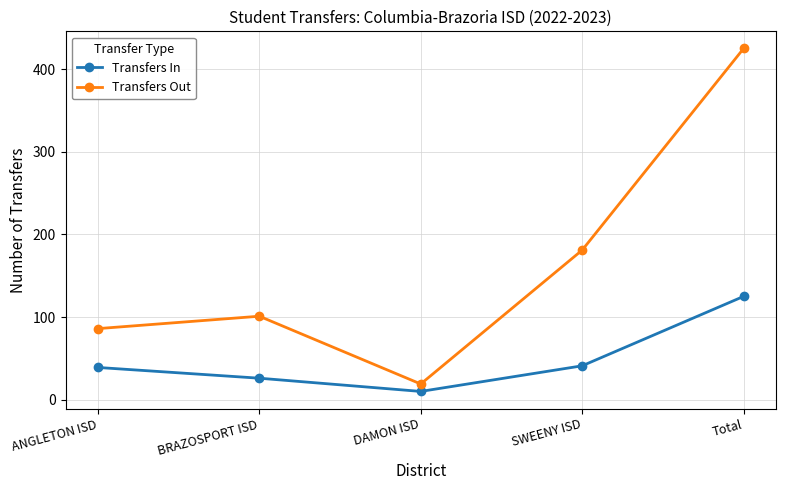

Reading left to right, what are all the values shown in this chart?

Transfers In: ANGLETON ISD=39	BRAZOSPORT ISD=26	DAMON ISD=10	SWEENY ISD=41	Total=125
Transfers Out: ANGLETON ISD=86	BRAZOSPORT ISD=101	DAMON ISD=19	SWEENY ISD=181	Total=425